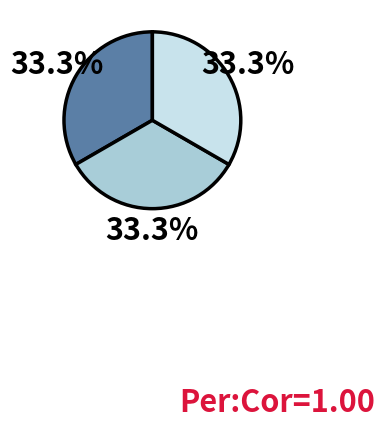

Is there a majority slice in this chart?

No